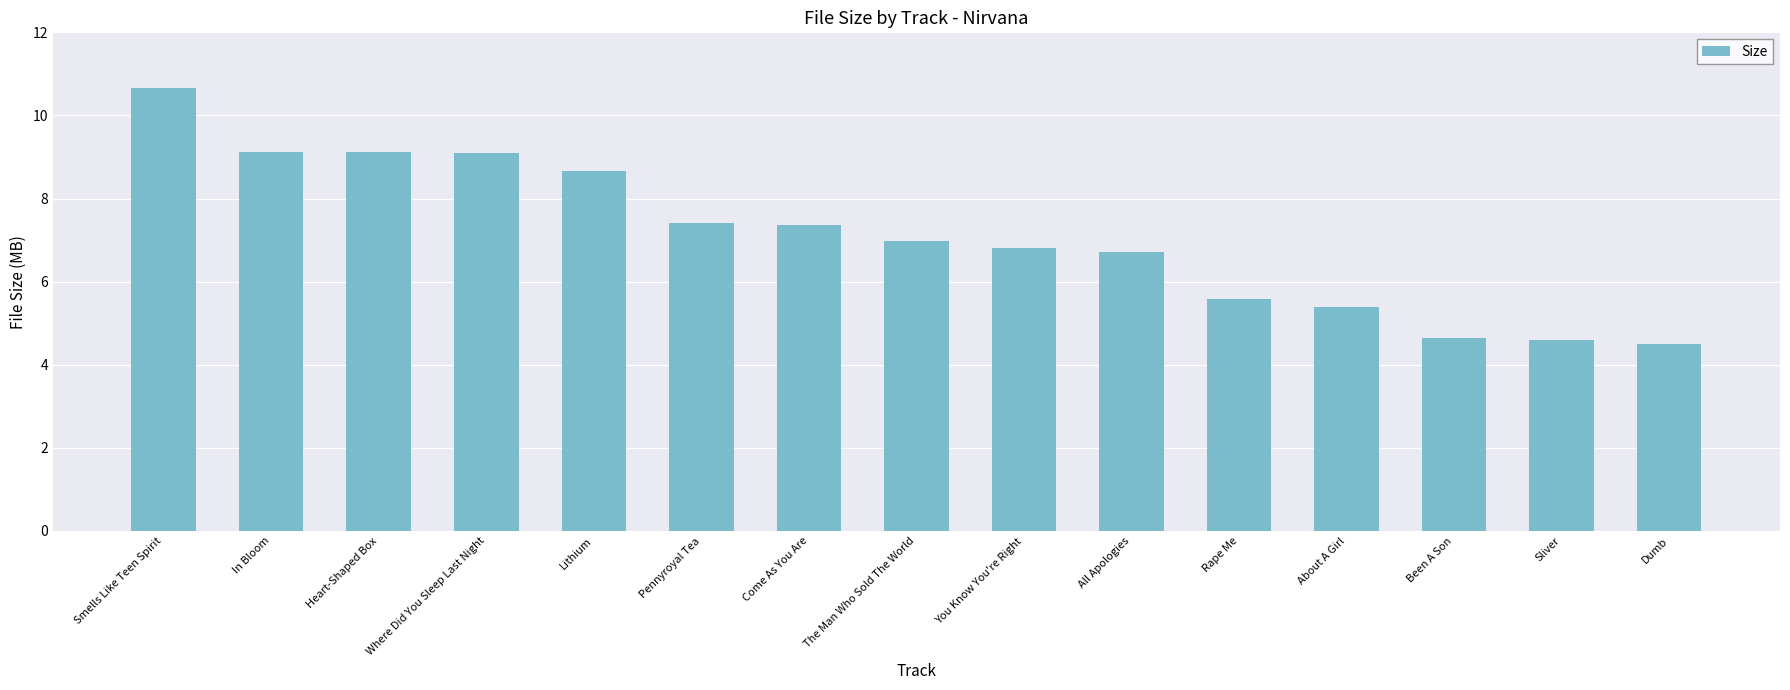

Read the value at Dumb.

4.5